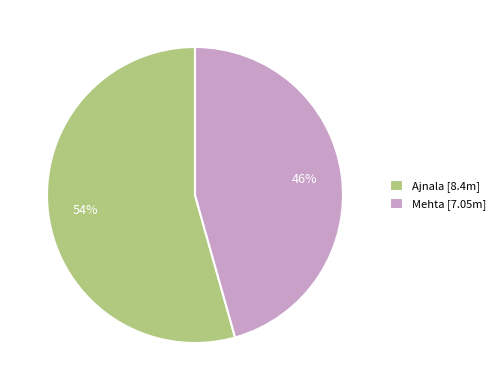

What is the majority slice?

Ajnala